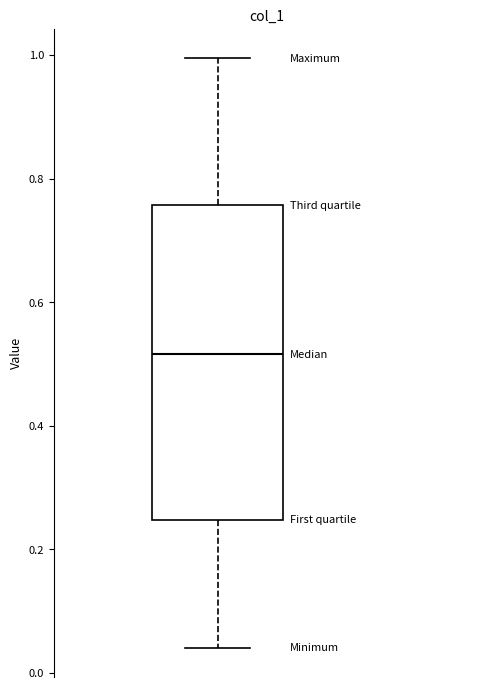

Where does the upper whisker of the box end on the y-axis? The values are not printed on the chart, so give them approximately, as read against the axis.

1.00